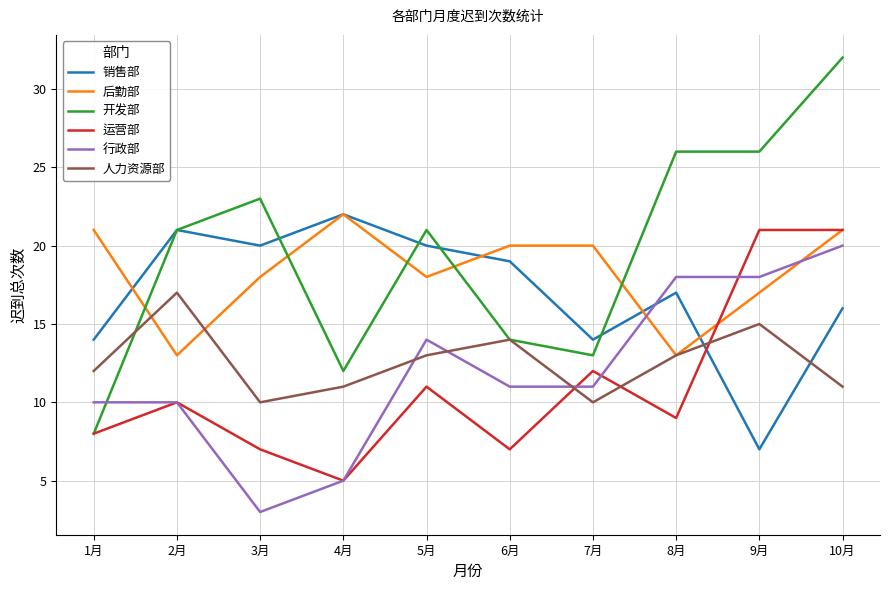

How many lines are shown in the chart?

6